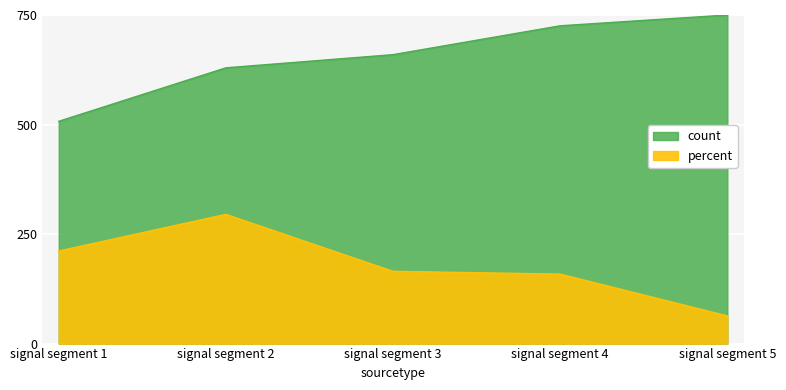

How many lines are shown in the chart?

2